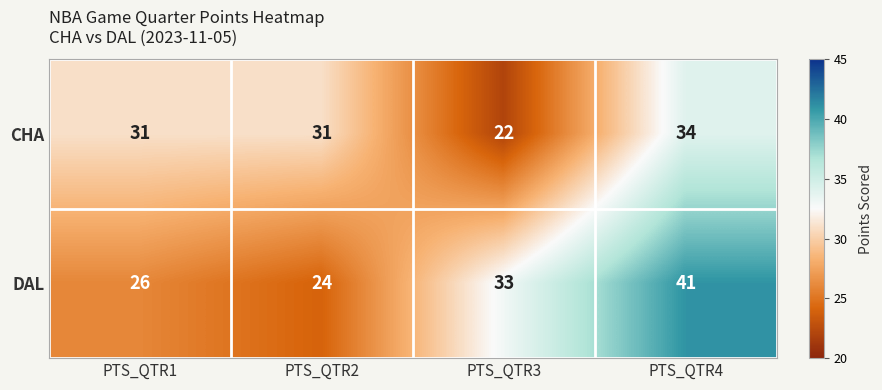

What is the maximum value shown in the chart?

41